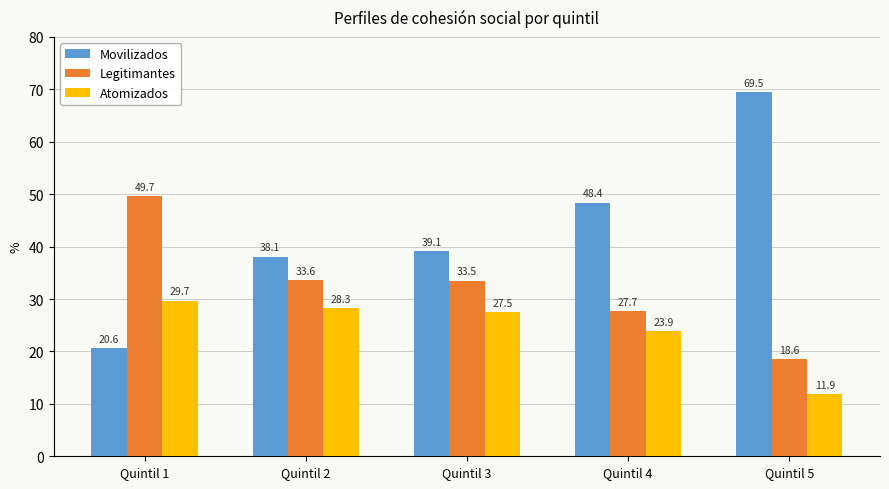

Reading right to left, transcribe all the data shown in this chart.

Movilizados: Quintil 5=69.5	Quintil 4=48.4	Quintil 3=39.1	Quintil 2=38.1	Quintil 1=20.6
Legitimantes: Quintil 5=18.6	Quintil 4=27.7	Quintil 3=33.5	Quintil 2=33.6	Quintil 1=49.7
Atomizados: Quintil 5=11.9	Quintil 4=23.9	Quintil 3=27.5	Quintil 2=28.3	Quintil 1=29.7